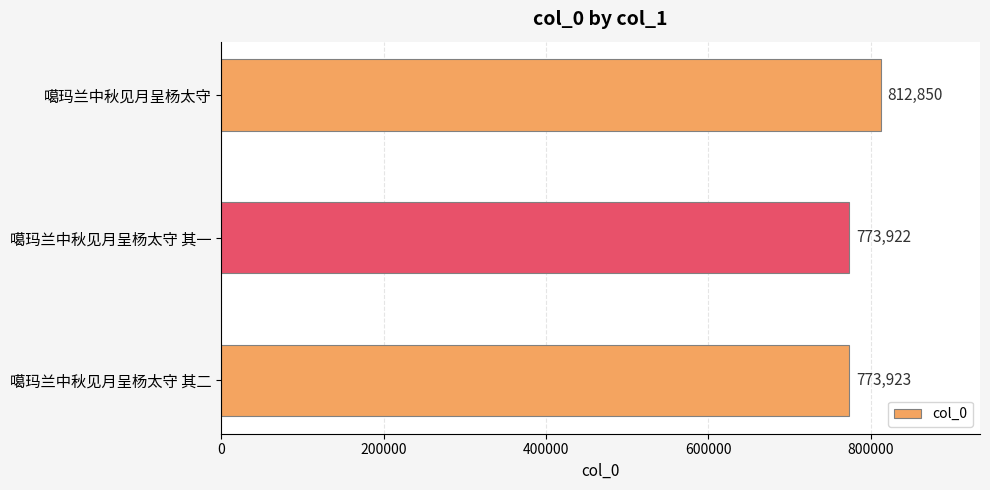

How many data points does each series have?

3